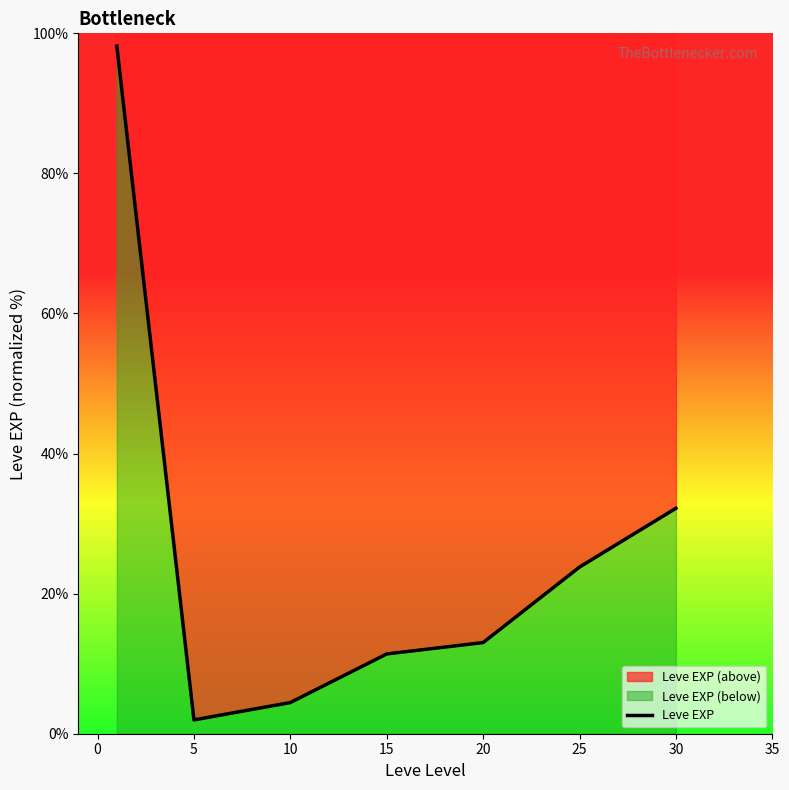

What is the greatest value displayed?

98.2